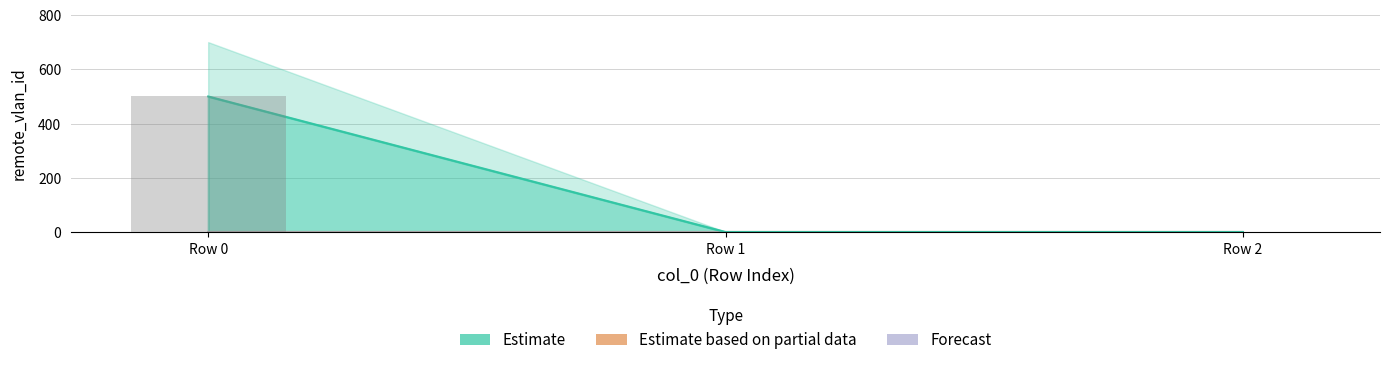

Reading left to right, what are all the values shown in this chart?

Estimate: 0=500	1=1	2=1
Estimate based on partial data: 0=0	1=0	2=0
Forecast: 0=0	1=0	2=0